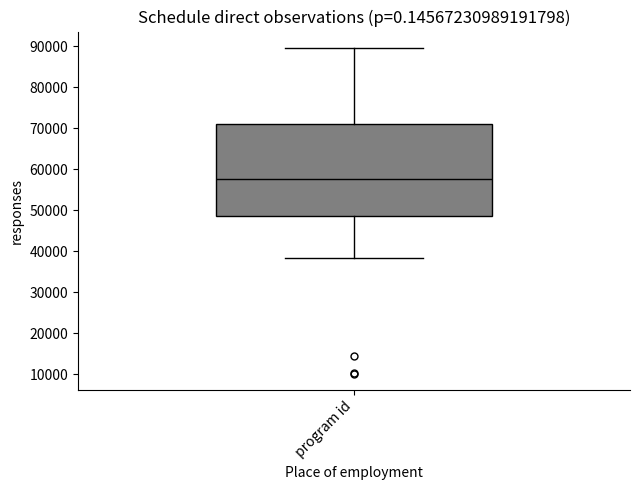

Read this box plot against the y-axis: the position of the median line, the range covered by the box, and the ends of both whiskers. The values are not printed on the chart, so give them approximately, as read against the axis.

median 58000, box 49000 to 71000, whiskers 38000 to 90000